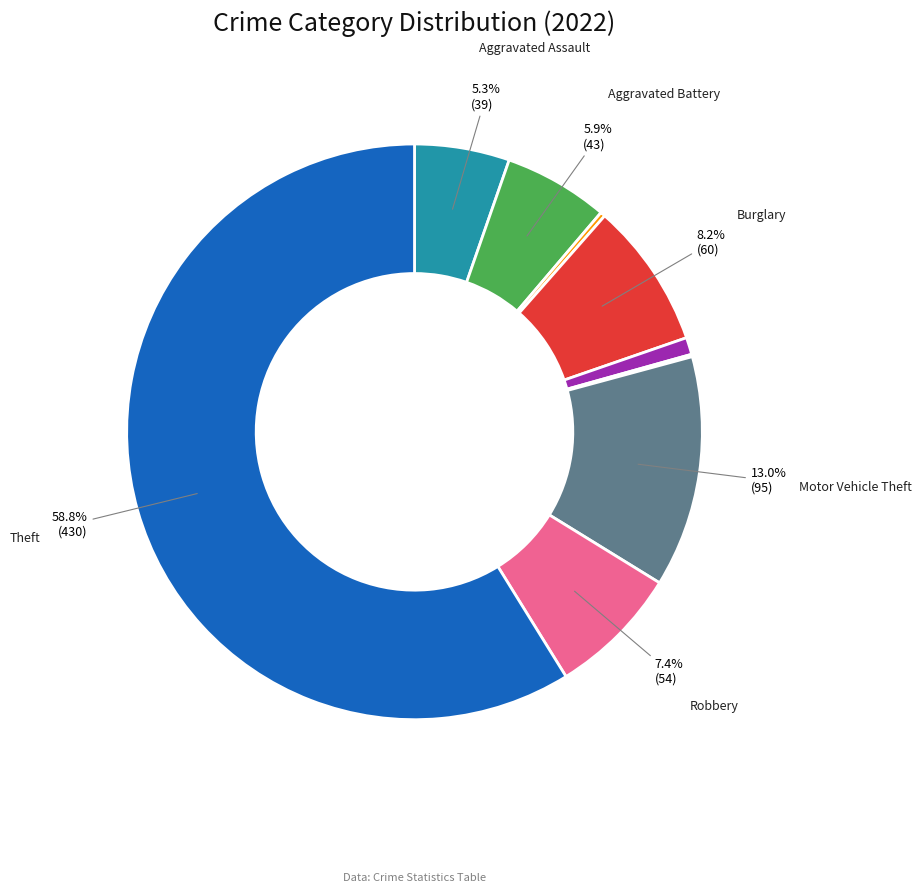

Is there any slice that represents more than half of the pie?

Yes